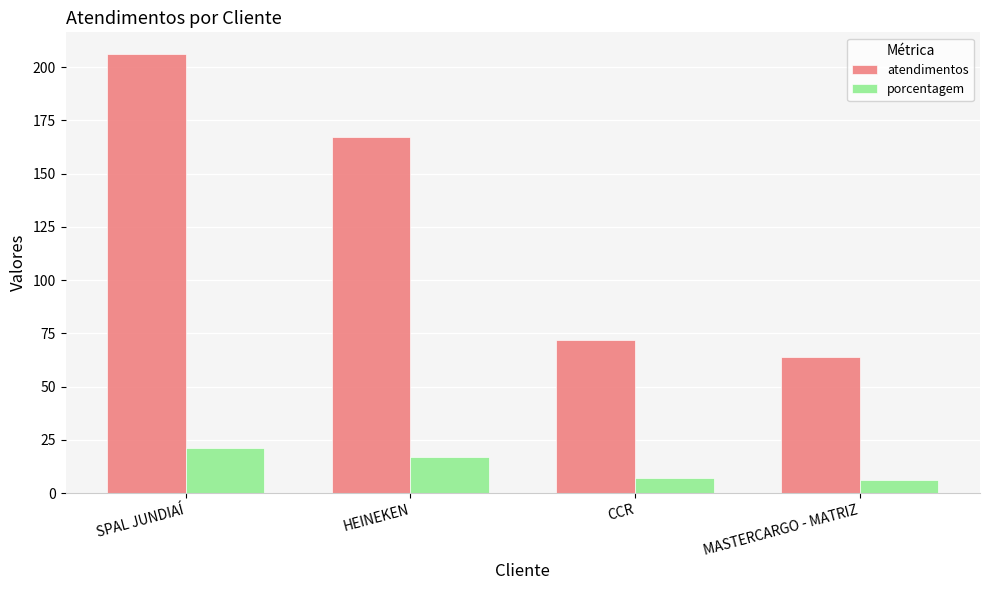

How many bars are there in each group?

2